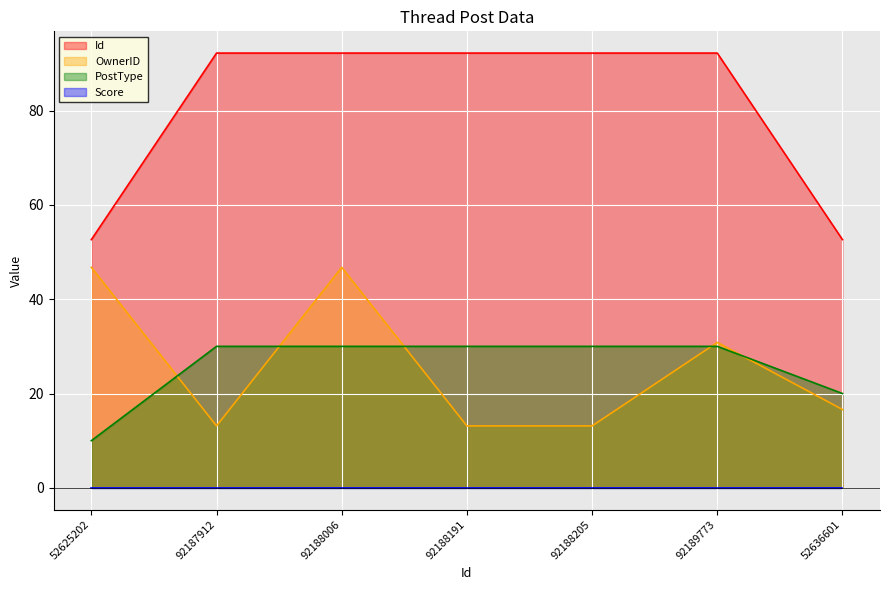

True or false: OwnerID has a value of 13.1 at 92188191.

True